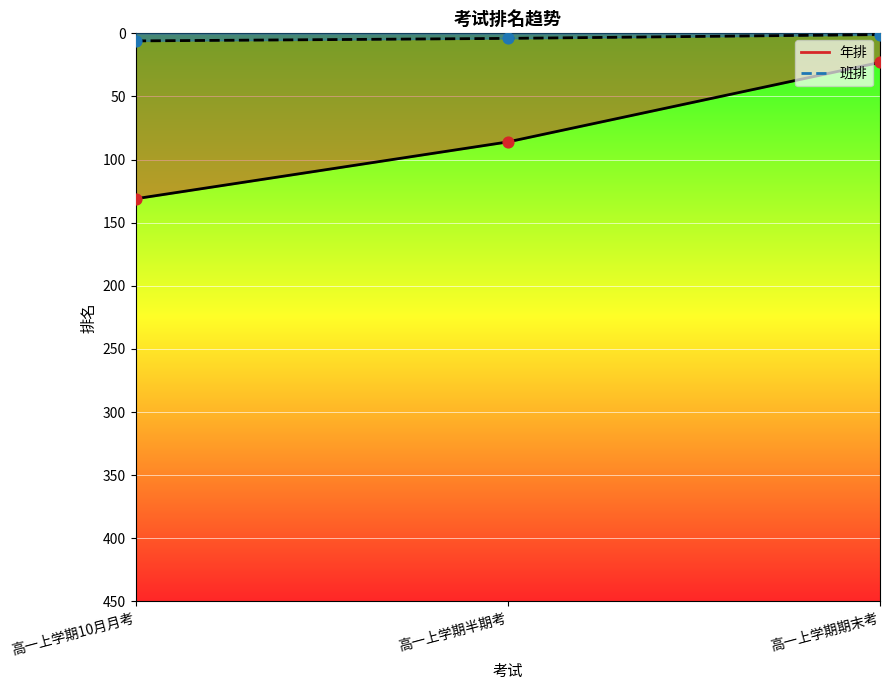

Which series has the largest Y range (max minus min)?

年排